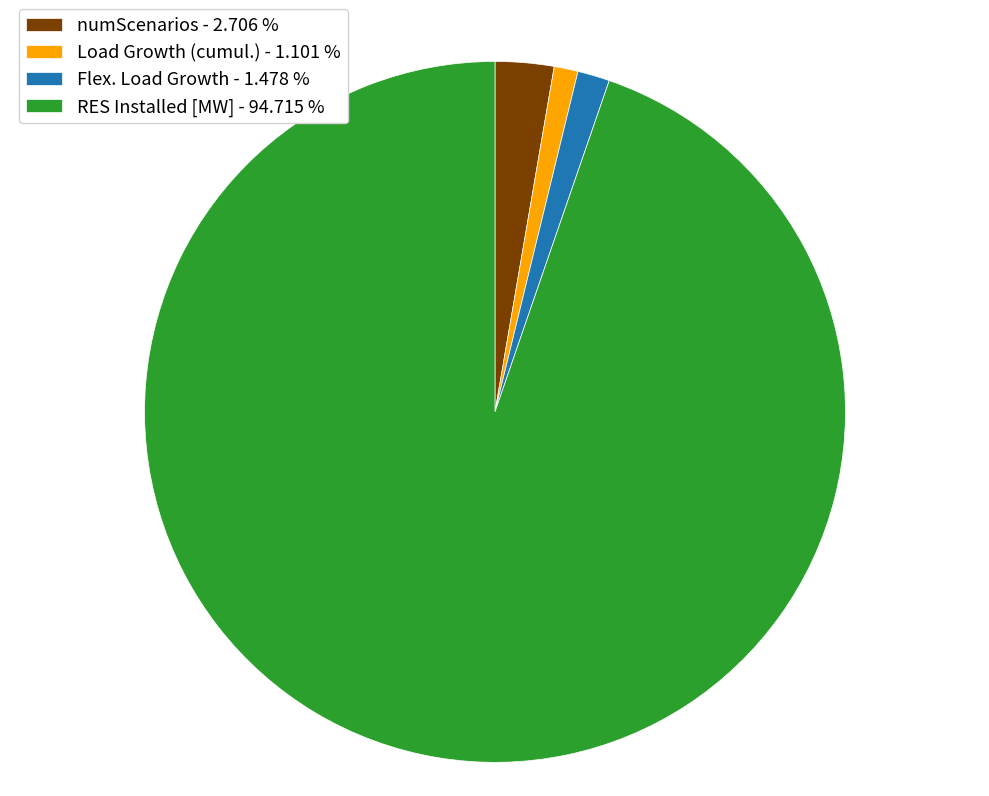

Do RES Installed [MW] - 94.715 % and Load Growth (cumul.) - 1.101 % together represent more than half of the pie?

Yes